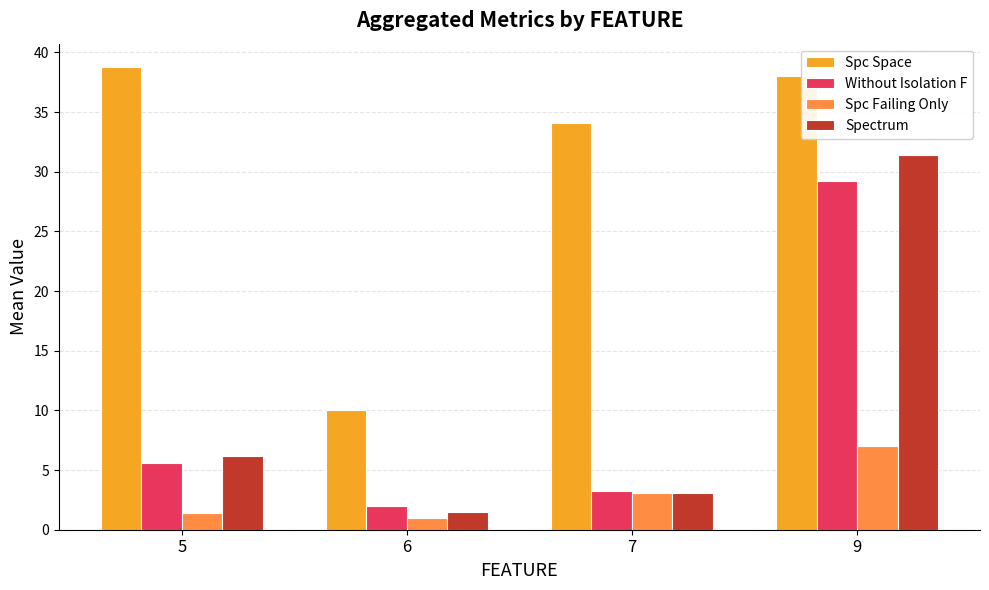

What is the difference between the maximum and minimum values in the Spc Space series?

28.8